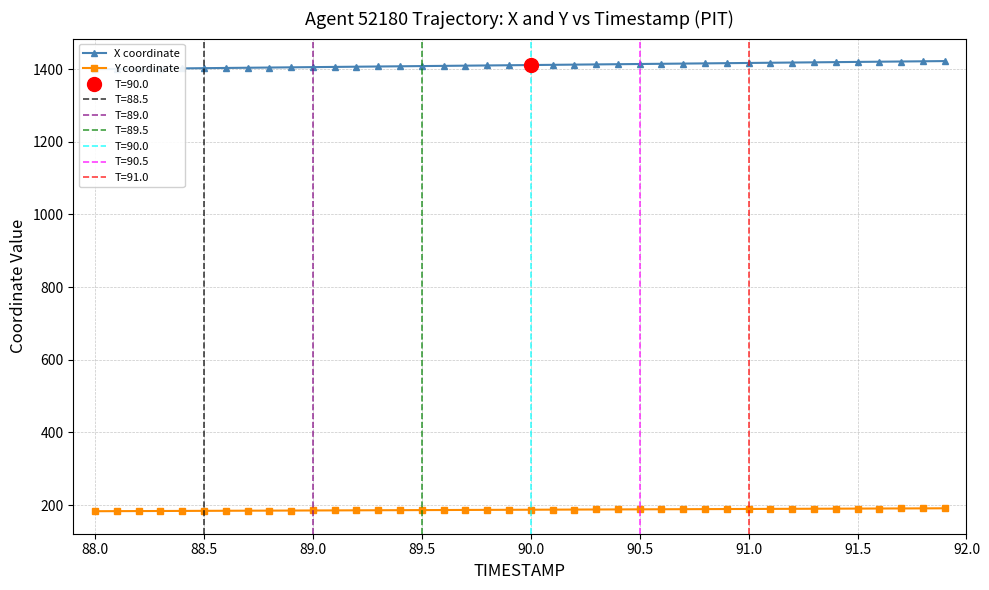

How many lines are shown in the chart?

2